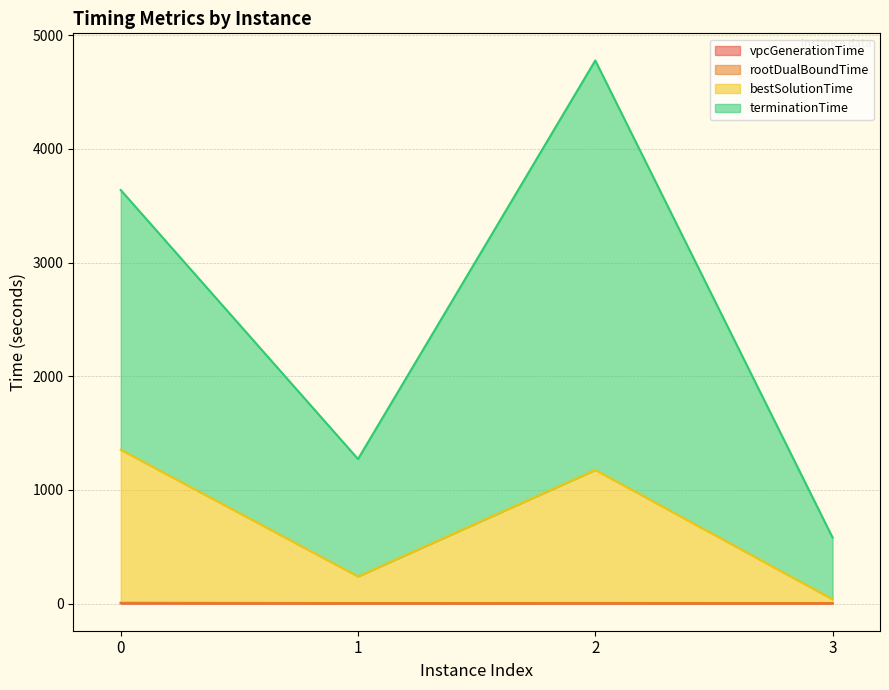

Reading left to right, transcribe all the data shown in this chart.

vpcGenerationTime: 3.5	2.1	2.5	2.2
rootDualBoundTime: 7.1	4.4	5.1	4.4
bestSolutionTime: 1353.4	238.6	1175.8	37.7
terminationTime: 3638.4	1271.9	4778.3	580.9